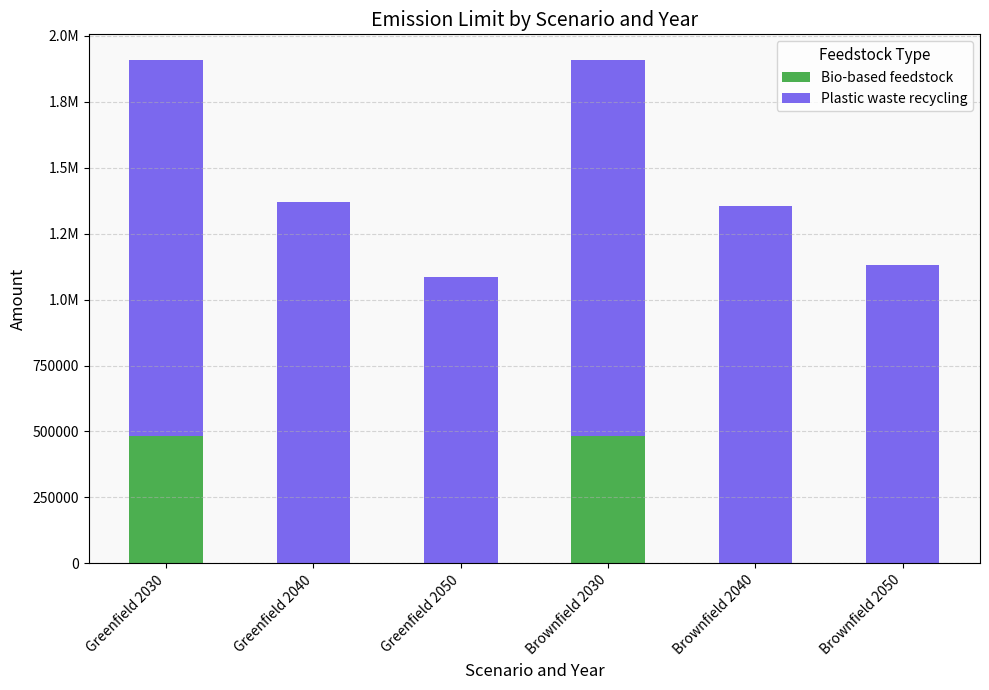

Are the bars grouped side by side (vs. stacked)?

No